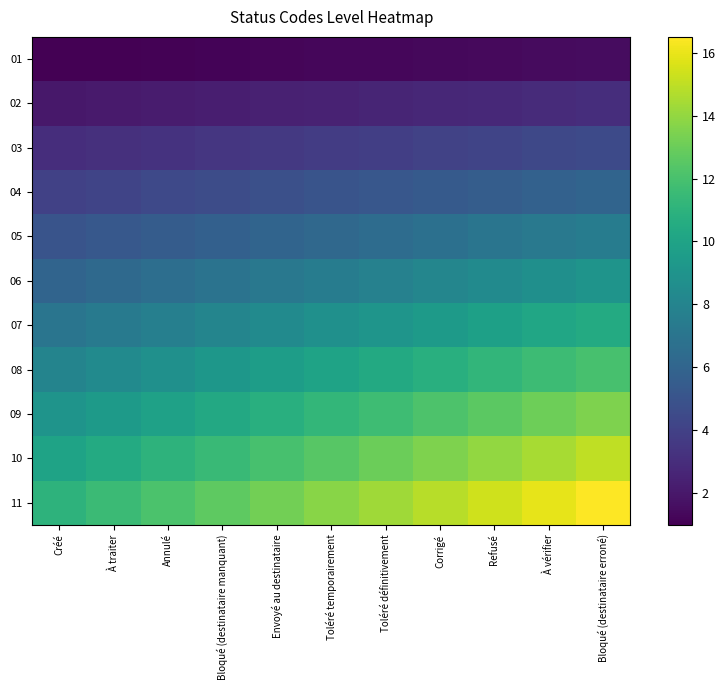

What is the difference between the highest and lowest values at Annulé?

11.0